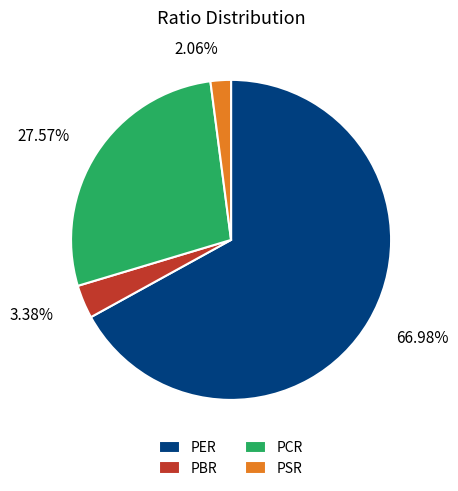

Between PER and PSR, which is larger?

PER